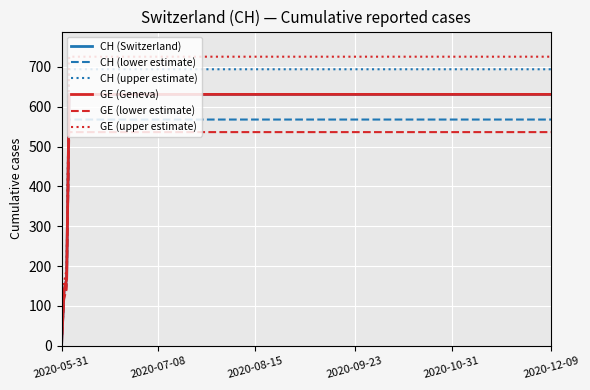

Does the chart display data point markers on the line(s)?

No